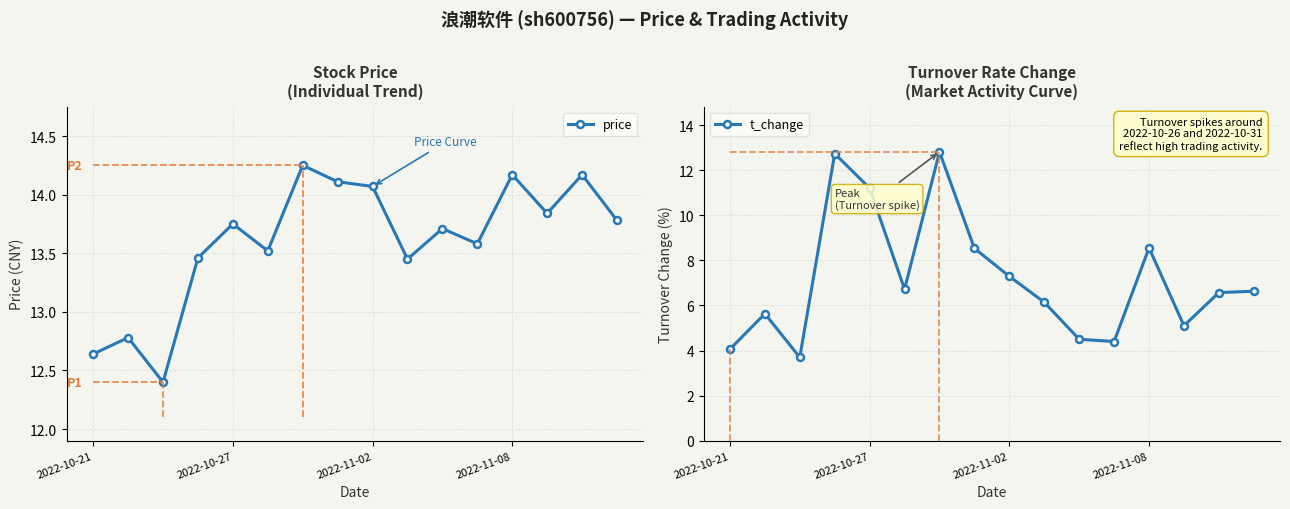

True or false: price and t_change cross at least once.

False